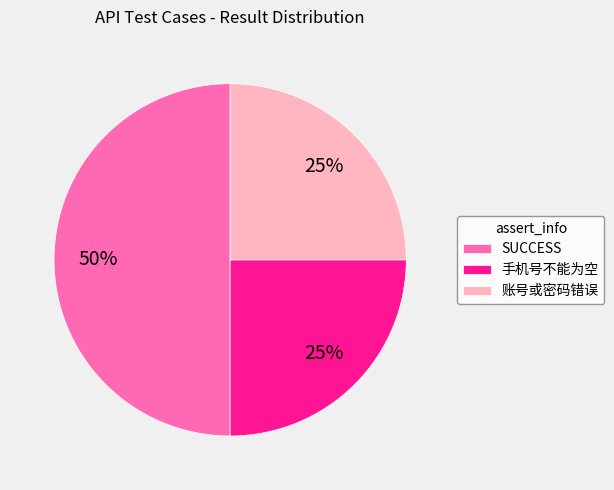

Which category has the biggest portion of the pie?

SUCCESS